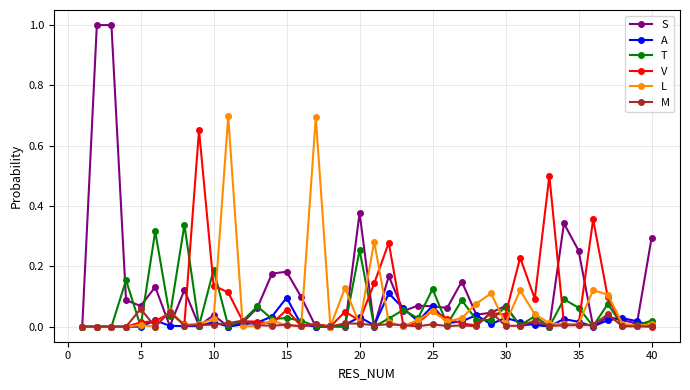

How many lines are shown in the chart?

6